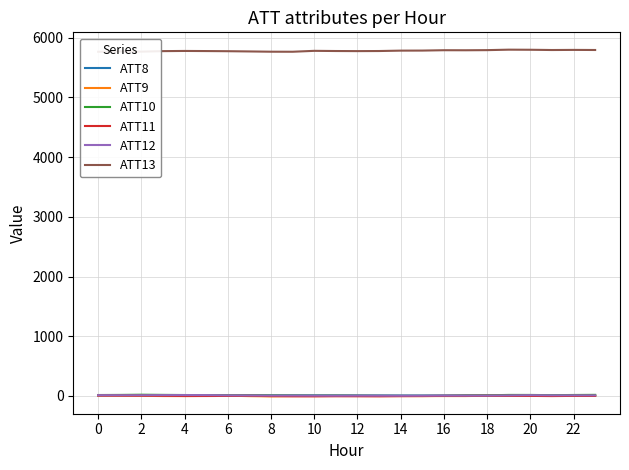

Reading left to right, transcribe all the data shown in this chart.

ATT8: 8.7	11.2	11.3	11.0	10.2	9.6	10.1	11.6	8.7	8.5	8.6	8.5	7.7	7.0	5.8	5.4	6.2	7.1	7.4	7.5	7.3	7.0	7.0	5.2
ATT9: 8.7	4.8	0.9	-2.2	-2.9	-0.6	3.9	-3.7	-8.1	-2.6	-2.4	-0.5	-1.1	-2.2	-2.1	-3.4	-2.5	-2.5	2.5	2.3	-0.4	0.6	2.6	1.2
ATT10: 14.8	16.4	19.8	17.1	14.7	13.0	12.1	11.3	9.5	8.1	5.3	5.3	3.8	1.8	1.2	1.5	2.8	8.0	10.0	16.2	16.0	12.2	15.4	17.4
ATT11: 6.1	5.0	3.7	1.5	-1.5	-1.8	-0.4	1.7	-2.8	-7.2	-7.6	-6.1	-6.6	-7.3	-4.6	-2.7	0.3	0.9	1.7	0.4	-0.2	-2.8	0.1	-0.4
ATT12: 11.8	11.1	11.1	12.9	13.7	13.3	9.4	7.8	5.9	6.3	5.1	4.0	4.9	4.2	3.6	4.0	5.4	5.0	5.6	8.5	12.1	9.4	9.7	9.1
ATT13: 5766.4	5771.5	5768.2	5776.9	5779.9	5778.0	5775.7	5771.7	5767.2	5766.6	5781.7	5778.7	5777.2	5778.6	5785.2	5786.1	5792.1	5791.4	5793.5	5801.4	5799.8	5795.4	5797.4	5795.9